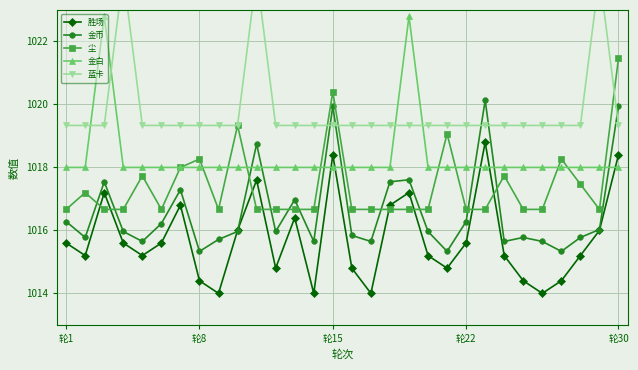

Which series ends up on top after the final intersection of 尘 and 金币?

尘